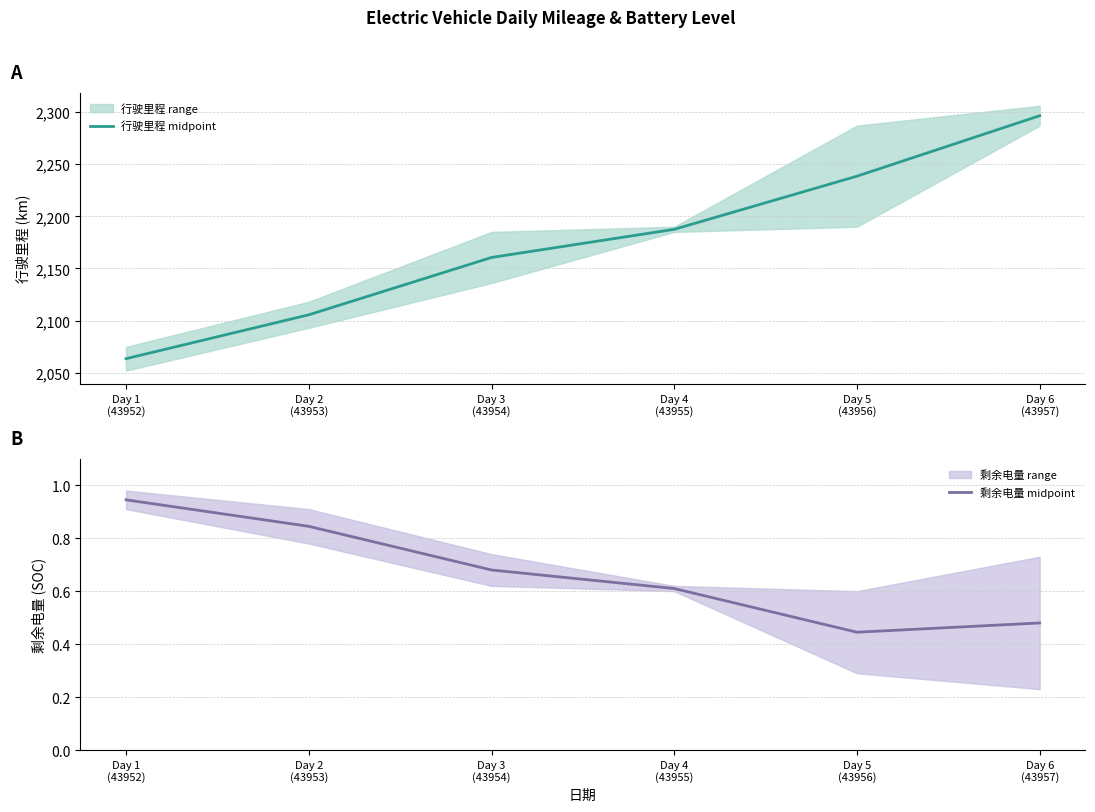

The 剩余电量 midpoint series shows 0.6 at Day 4
(43955). True or false?

True